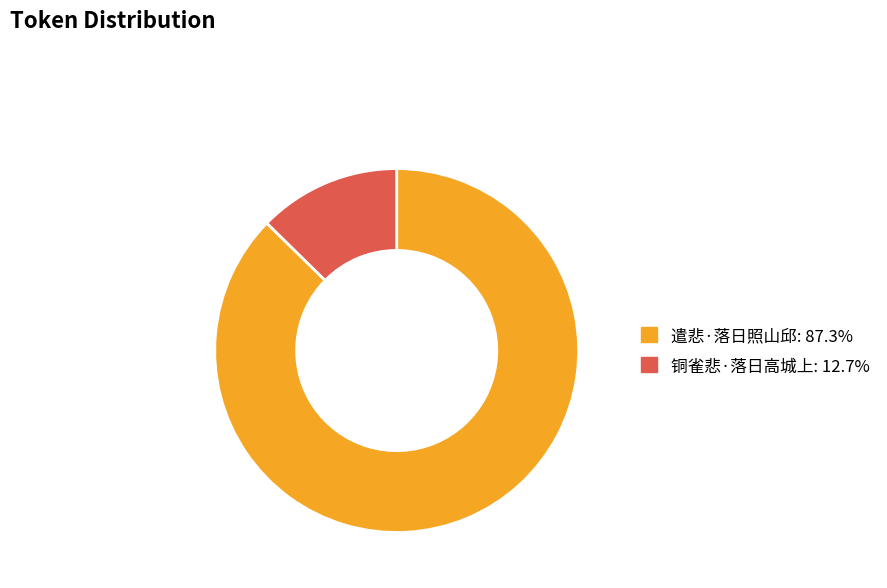

Rank the categories by value from highest to lowest.

遣悲·落日照山邱, 铜雀悲·落日高城上